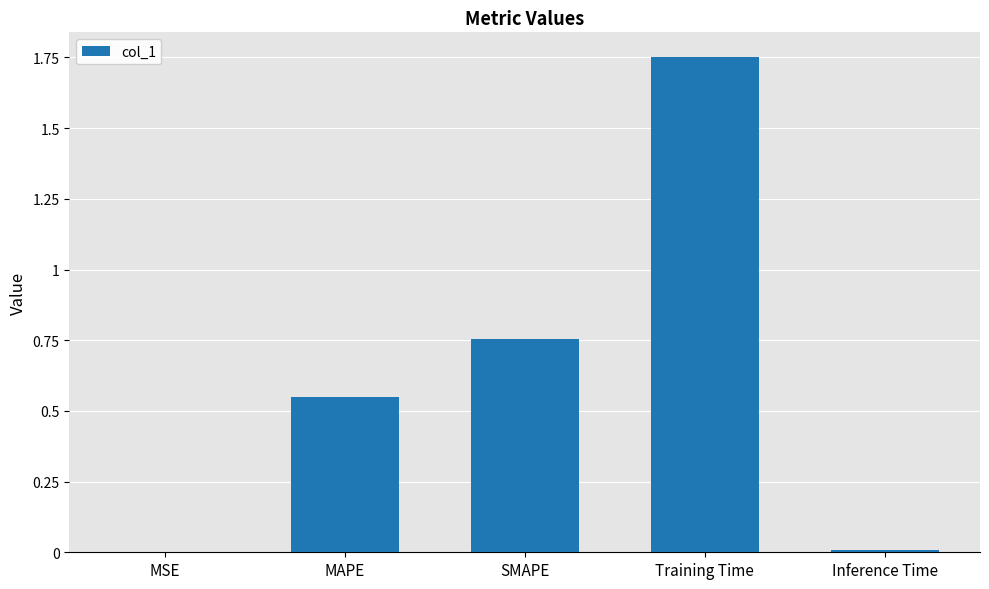

The chart shows a value of 0.4 at MAPE. True or false?

False